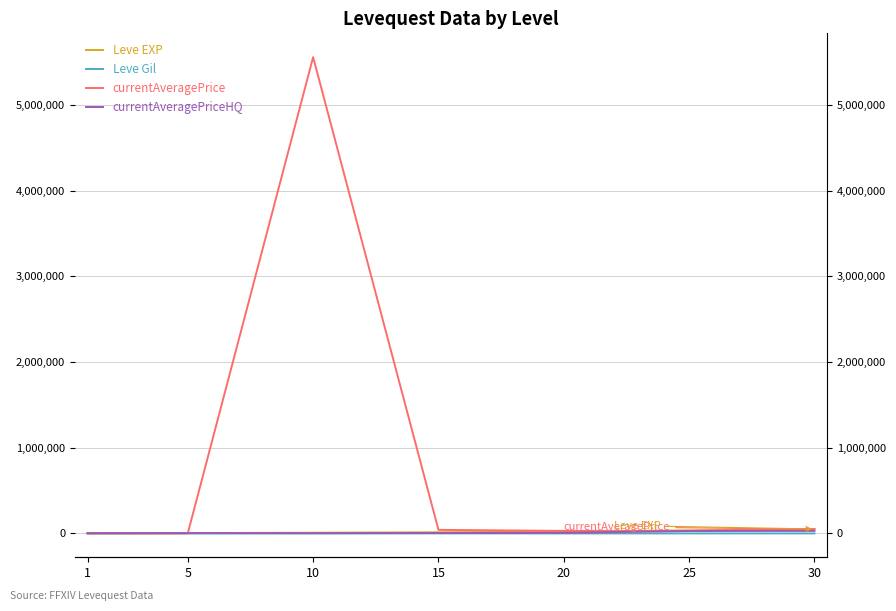

Which series changed the most between 10 and 25?

currentAveragePrice